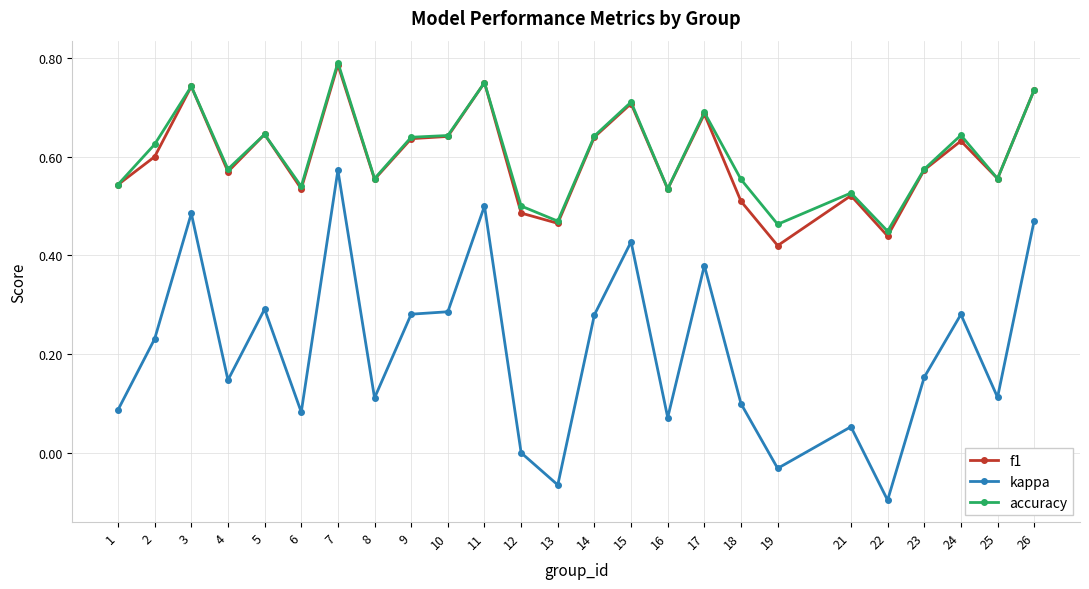

Which category has the highest value in the accuracy series?

7